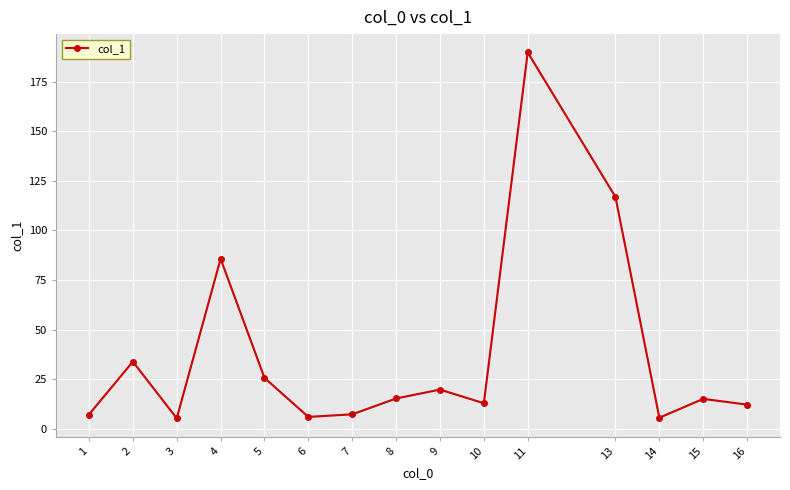

Does the chart display data point markers on the line(s)?

Yes